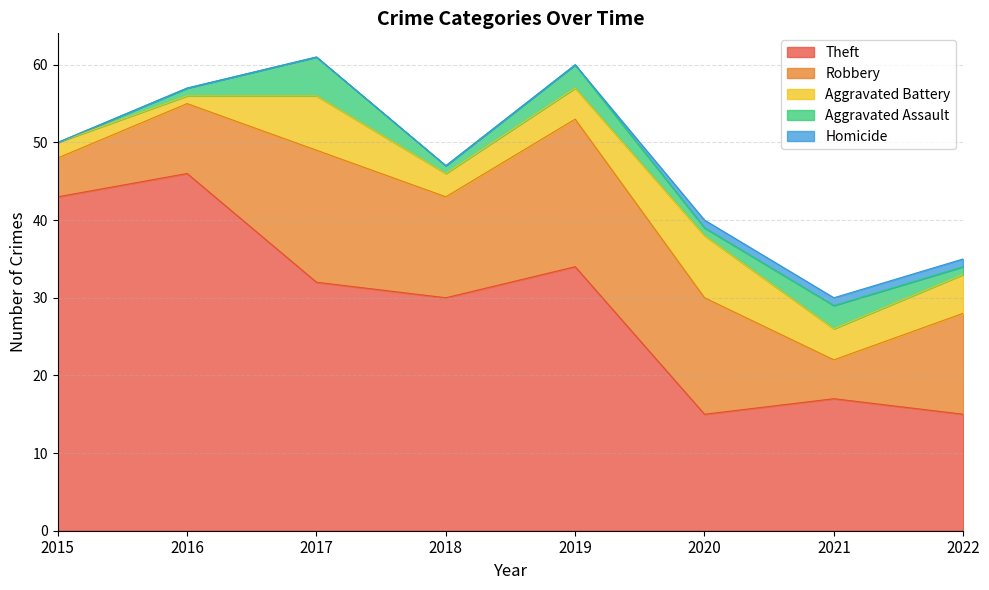

What is the highest value of the Theft series?

46